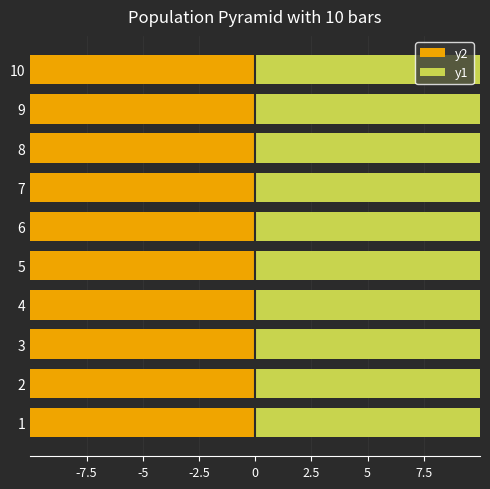

Between 6 and 8, which series saw the biggest shift?

y2